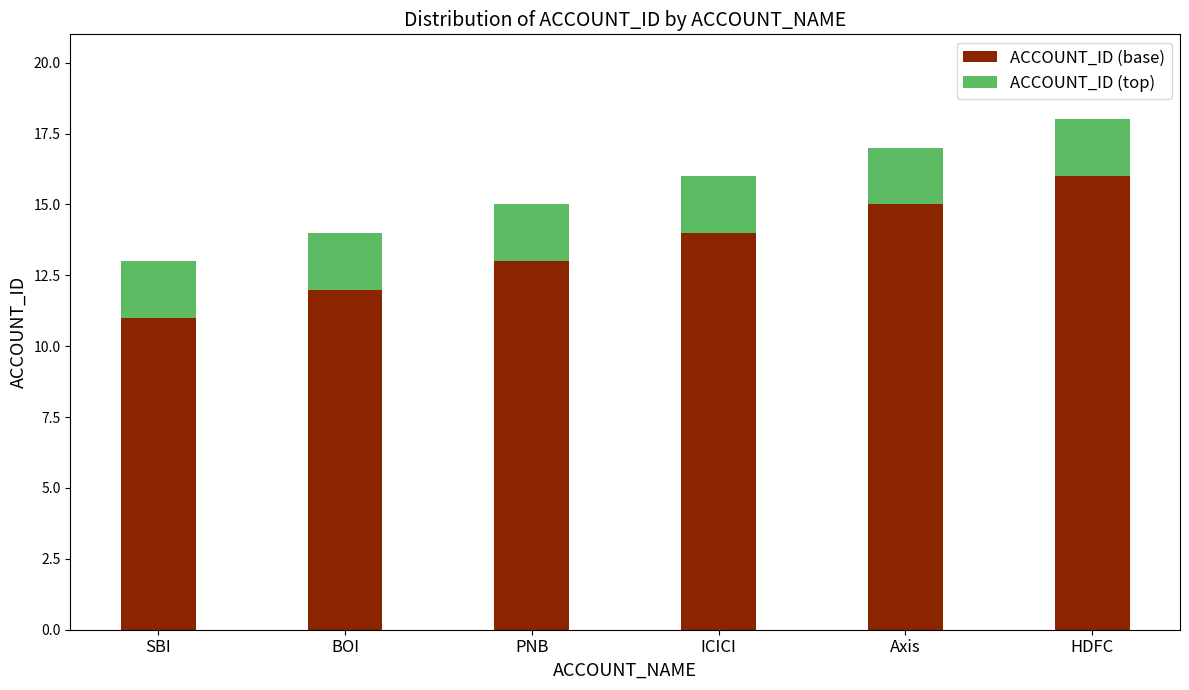

What is the sum of all ACCOUNT_ID (base) values?

81